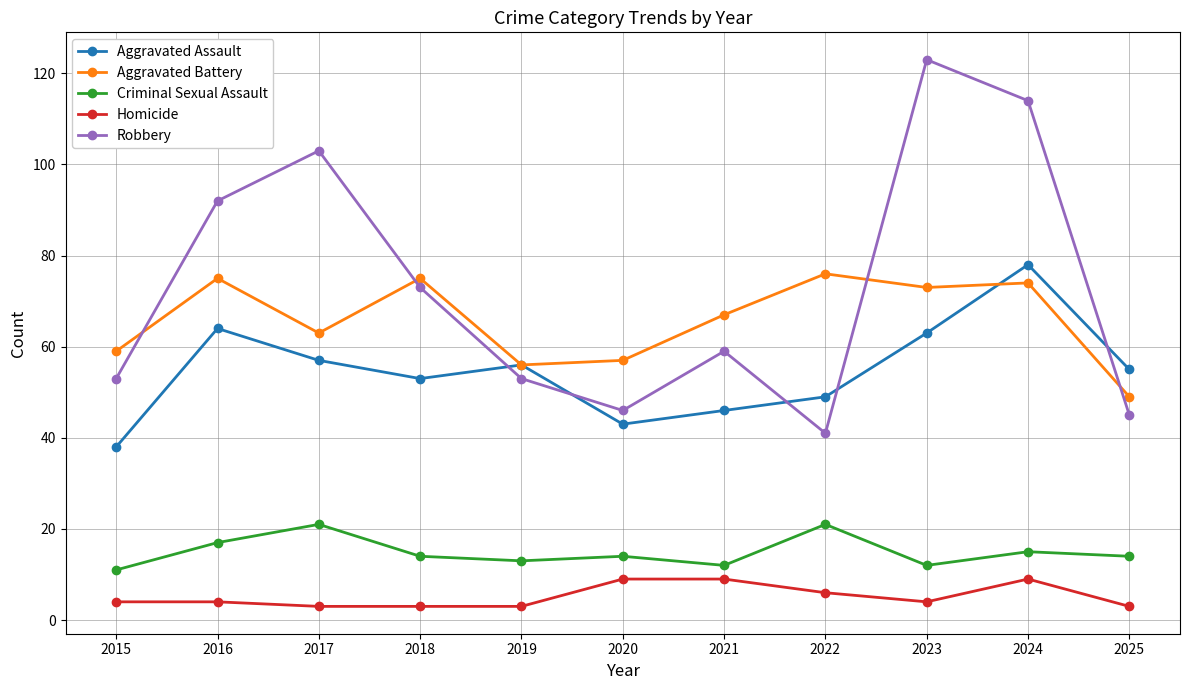

How many times do Aggravated Assault and Robbery cross each other?

5